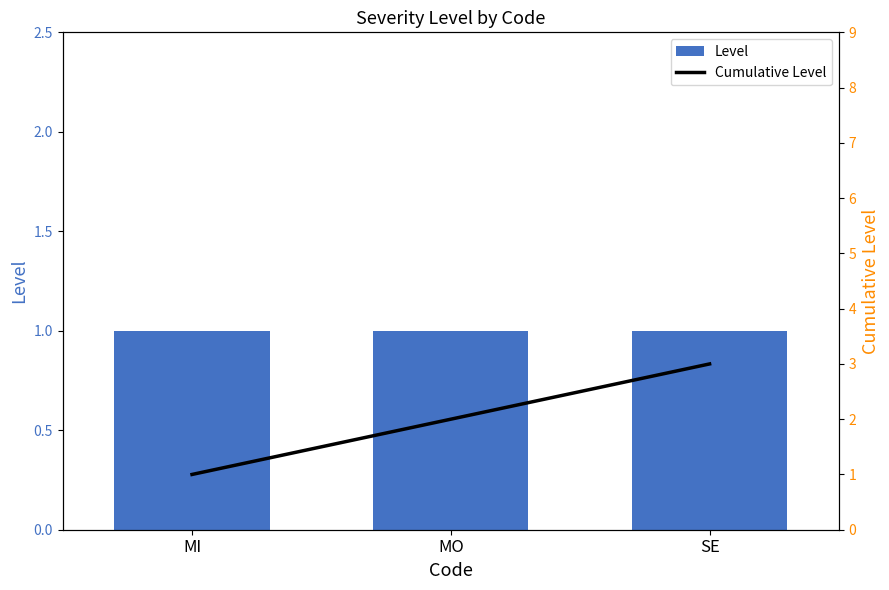

Which series has the largest range (max minus min)?

Cumulative Level